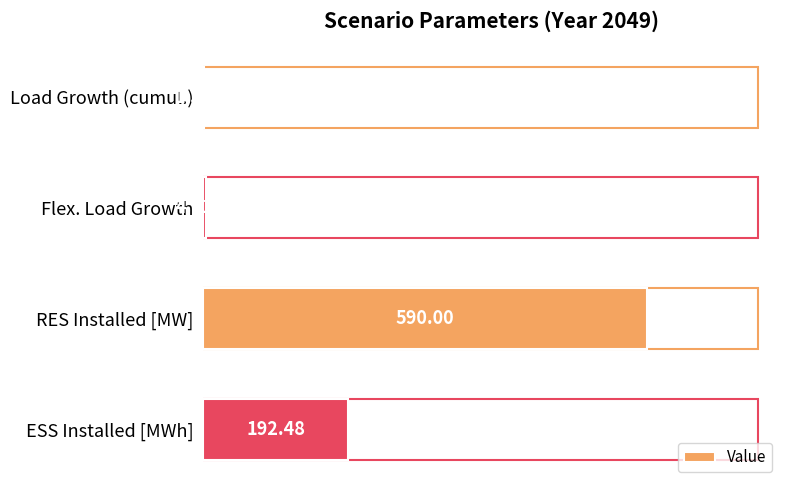

The value at 0 is 1.3. True or false?

True